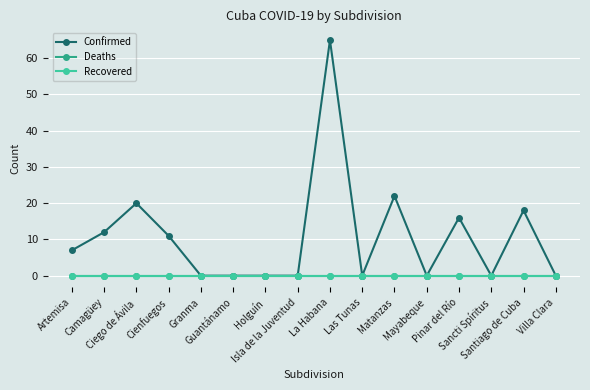

Is this an area chart (filled region under the line)?

No